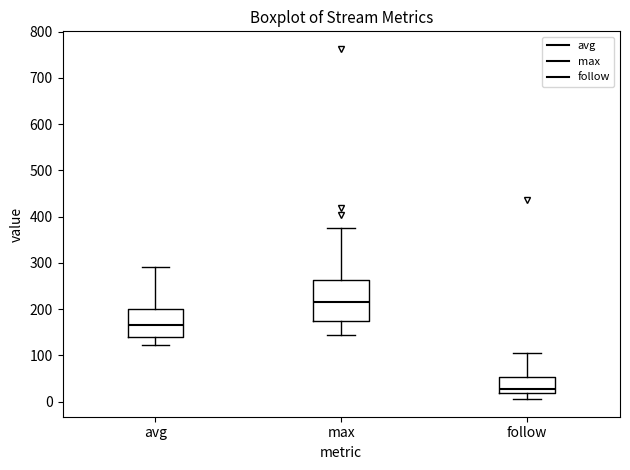

Which box is the tallest, from its lower edge to its upper edge?

max